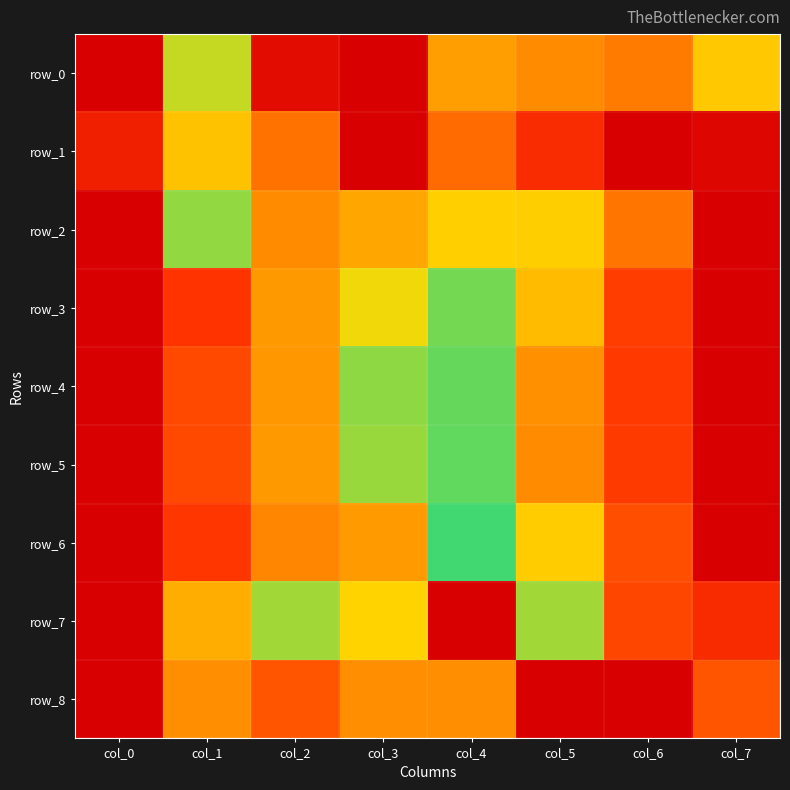

The row_8 series shows 1.0 at col_5. True or false?

True